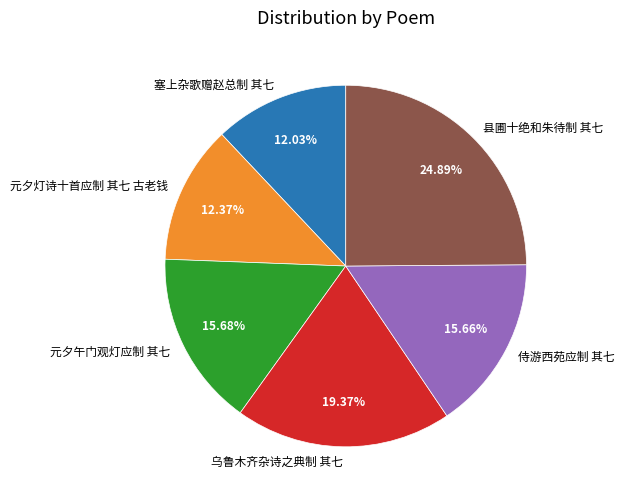

Is there any slice that represents more than half of the pie?

No